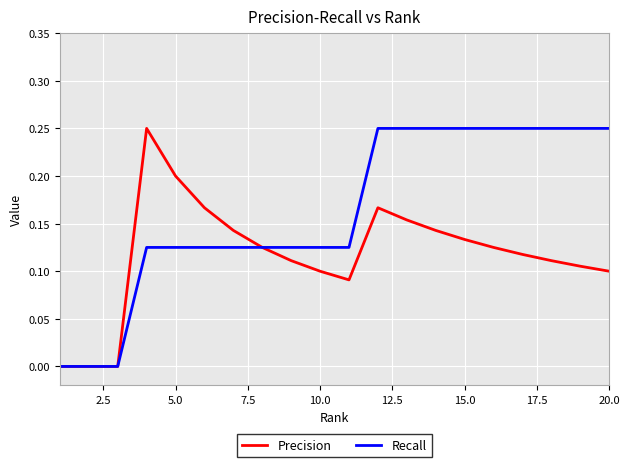

Which series has the largest total across all categories?

Recall